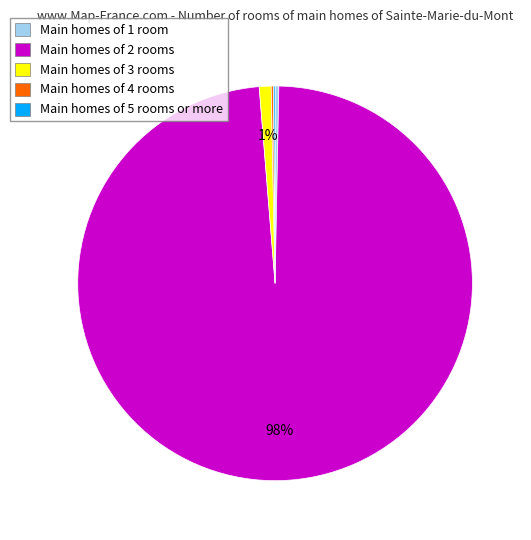

Combined, do Main homes of 3 rooms and Main homes of 1 room account for over 50%?

No